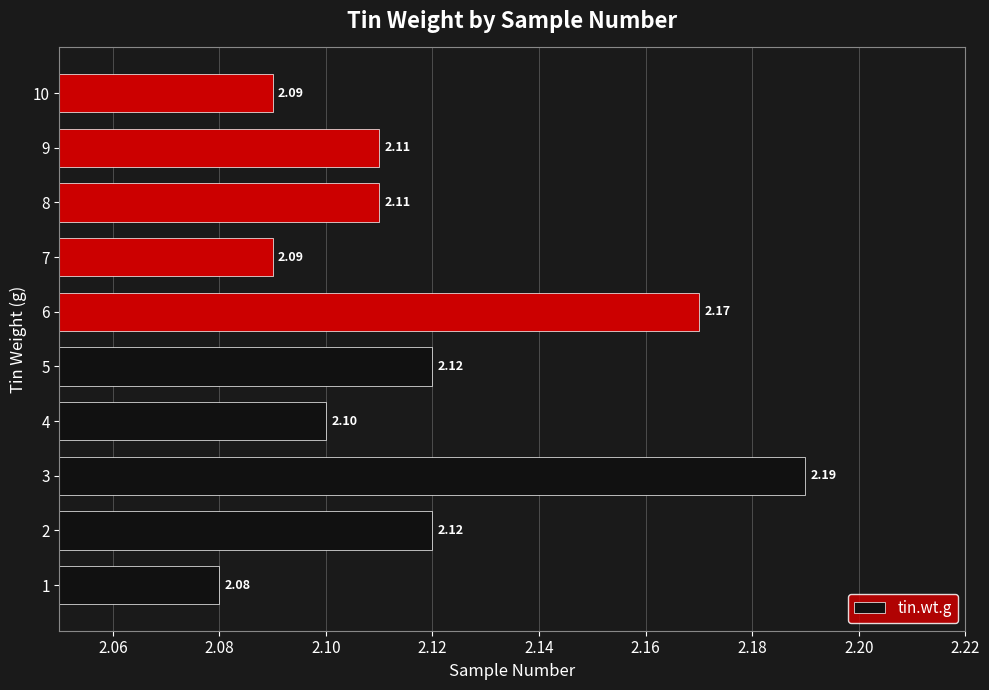

What is the sum of all values?

21.2